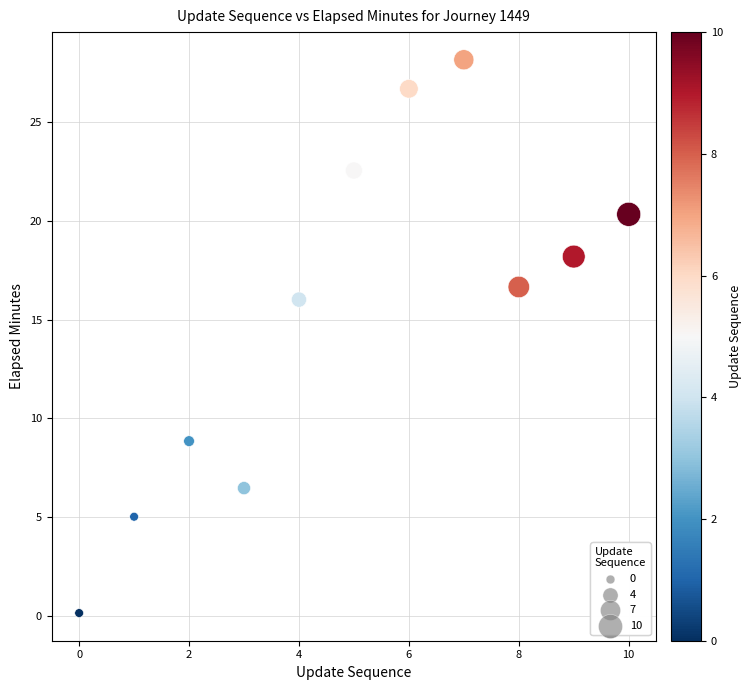

What Y value in the scatter plot is closest to 14?

16.0